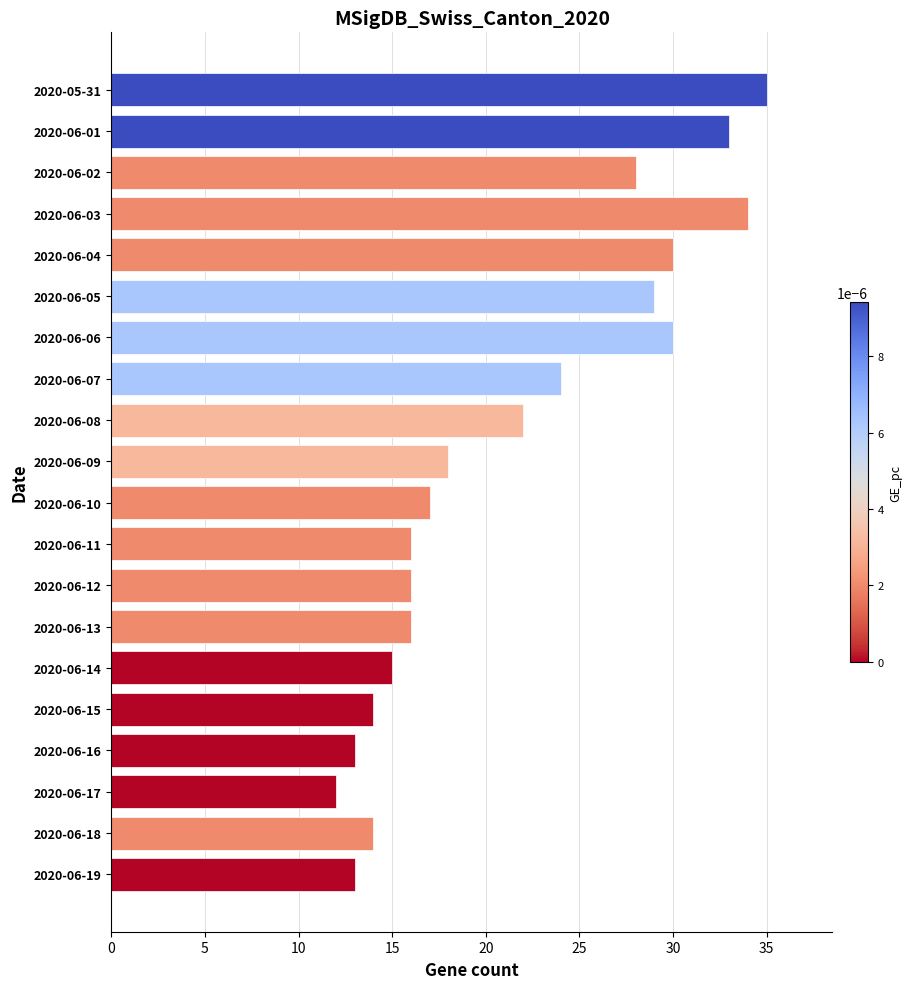

The value at 2020-06-01 is 10. True or false?

False